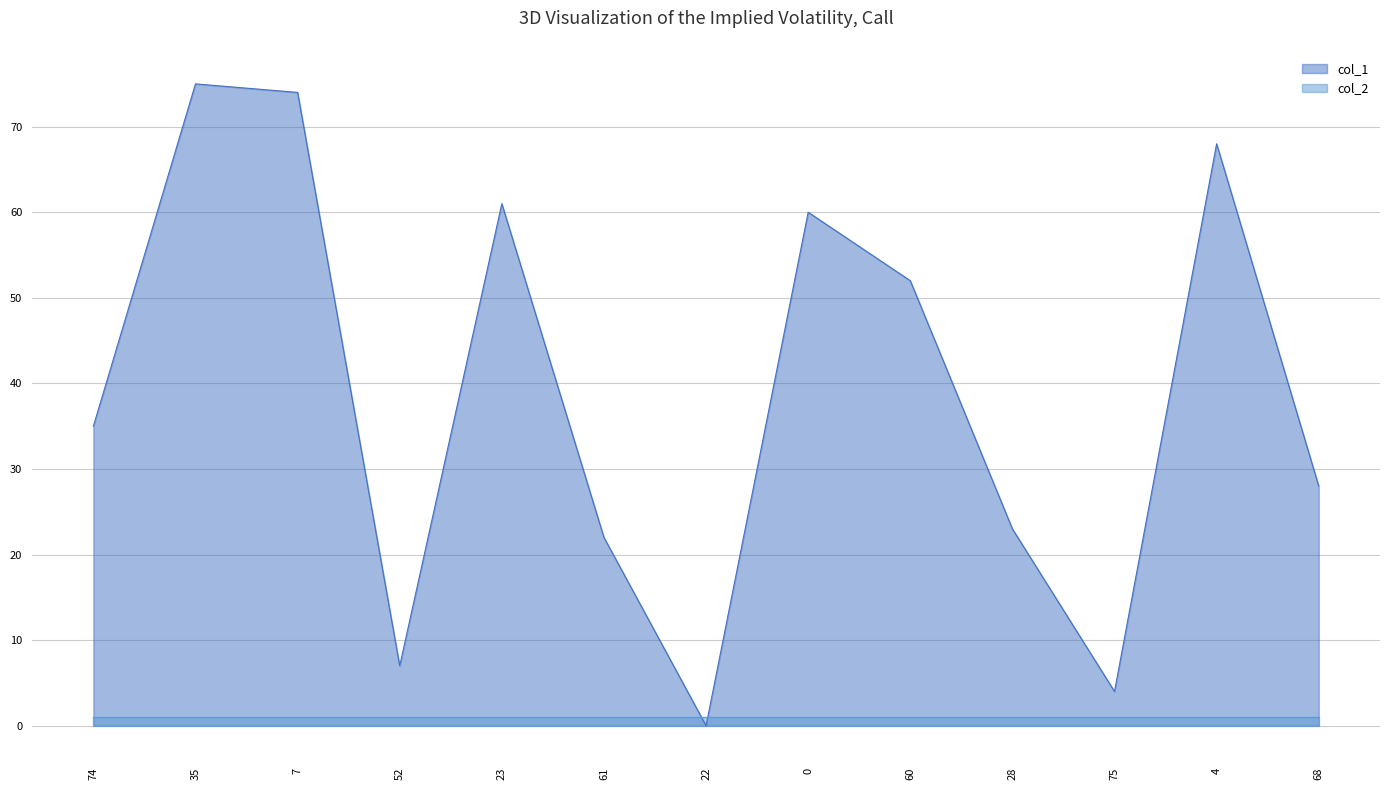

How many data points does each series have?

13